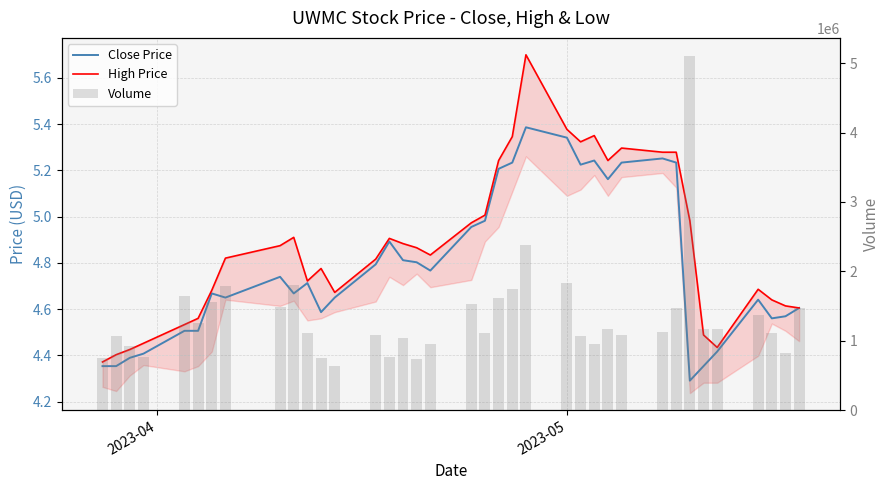

The value of Close Price at 35 is 7.3. True or false?

False